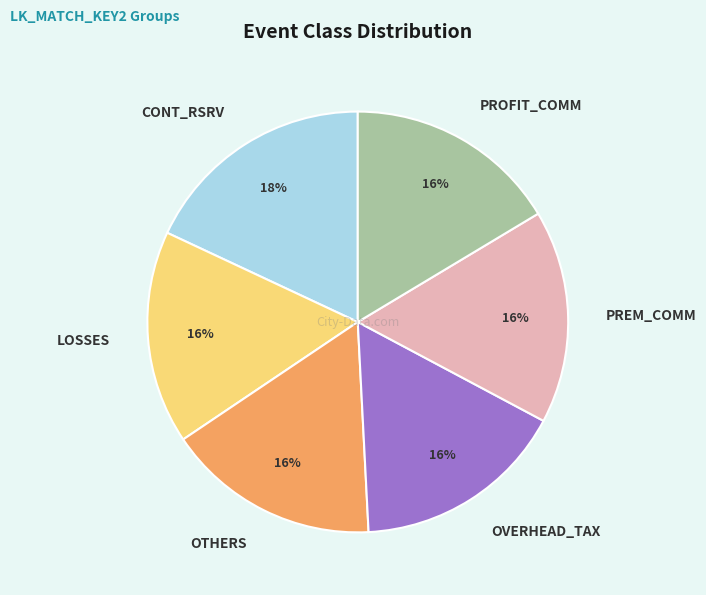

True or false: CONT_RSRV accounts for 23% of the total.

False